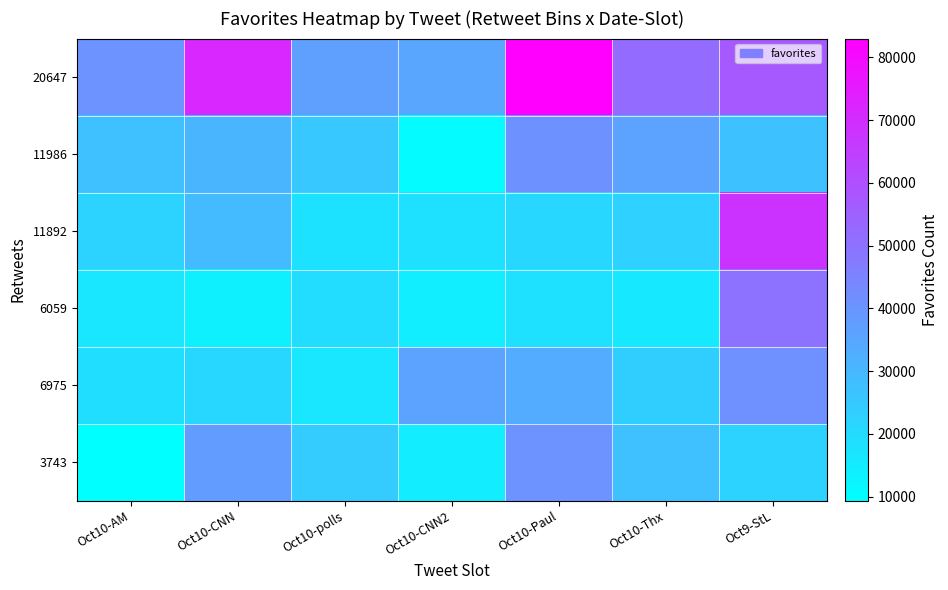

Rank the series at Oct10-AM from highest to lowest value.

20647, 11986, 11892, 6975, 6059, 3743